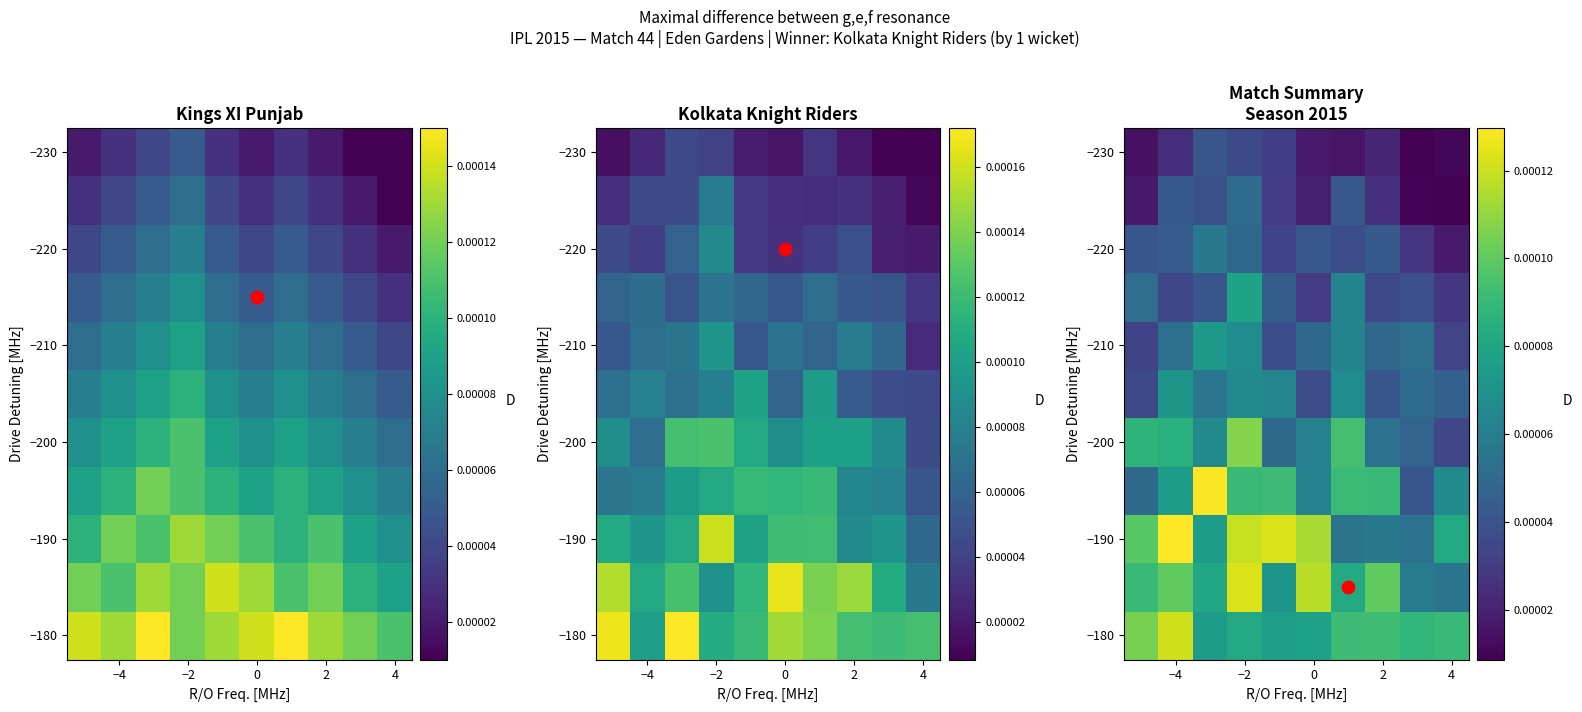

Between 0 and 2, which is larger?

2